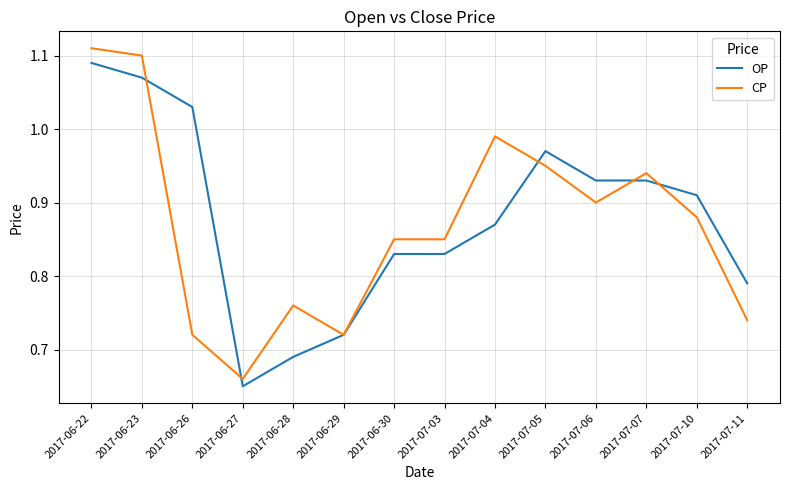

Is this an area chart (filled region under the line)?

No